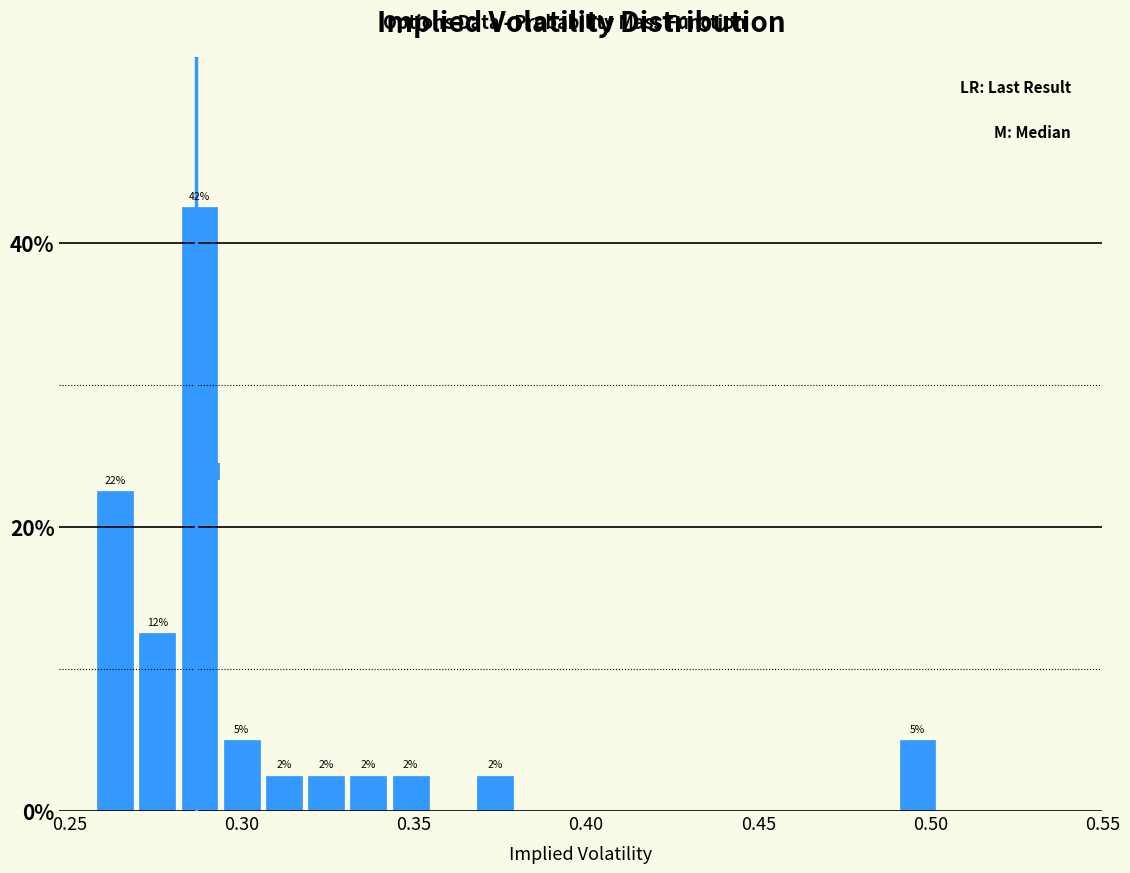

Around what value on the x-axis is the tallest bar? Give the approximate position of its centre, as read against the axis.

0.290